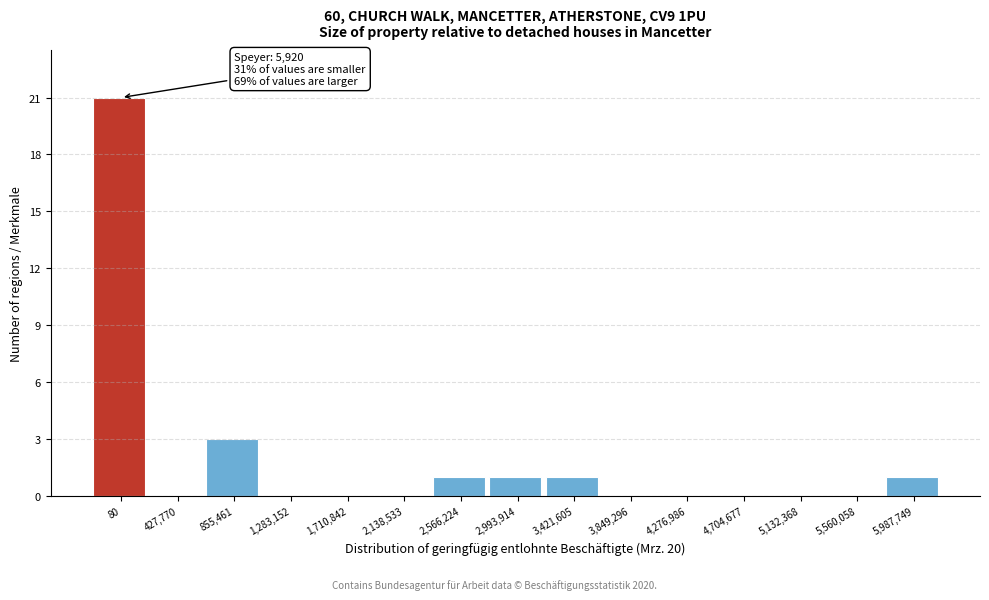

Reading right to left, extract all data points from this chart.

5,987,749=1	5,560,058=0	5,132,368=0	4,704,677=0	4,276,986=0	3,849,296=0	3,421,605=1	2,993,914=1	2,566,224=1	2,138,533=0	1,710,842=0	1,283,152=0	855,461=3	427,770=0	80=21